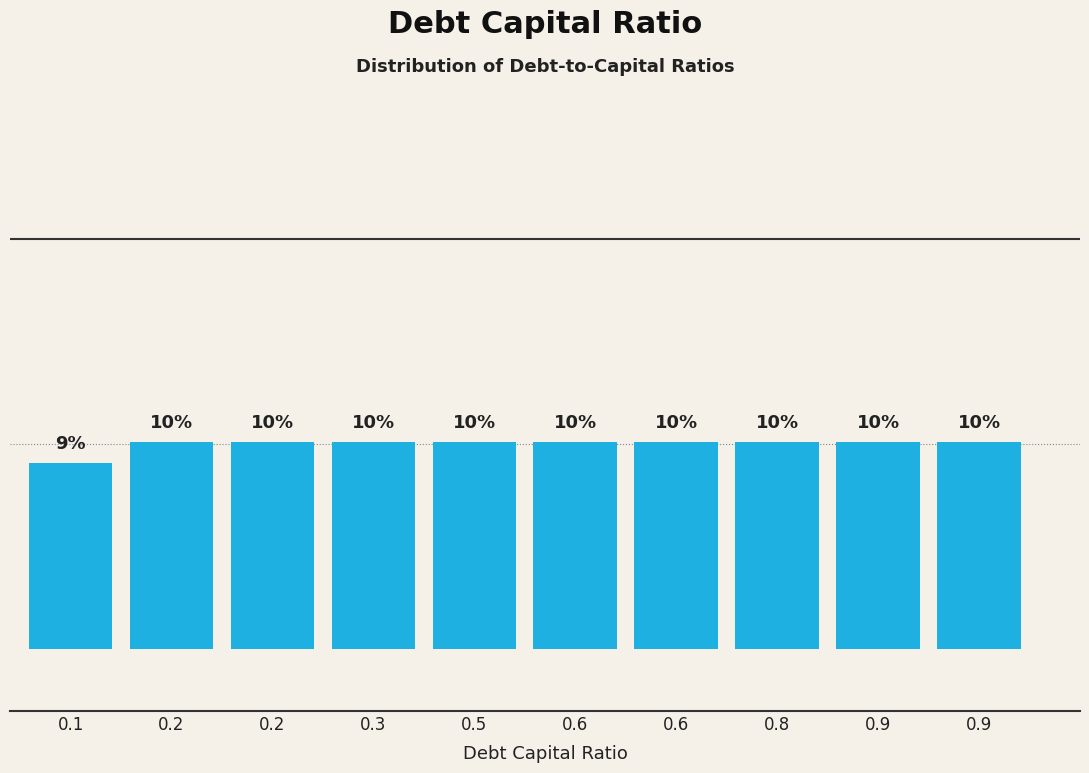

Does the chart contain any negative values?

No